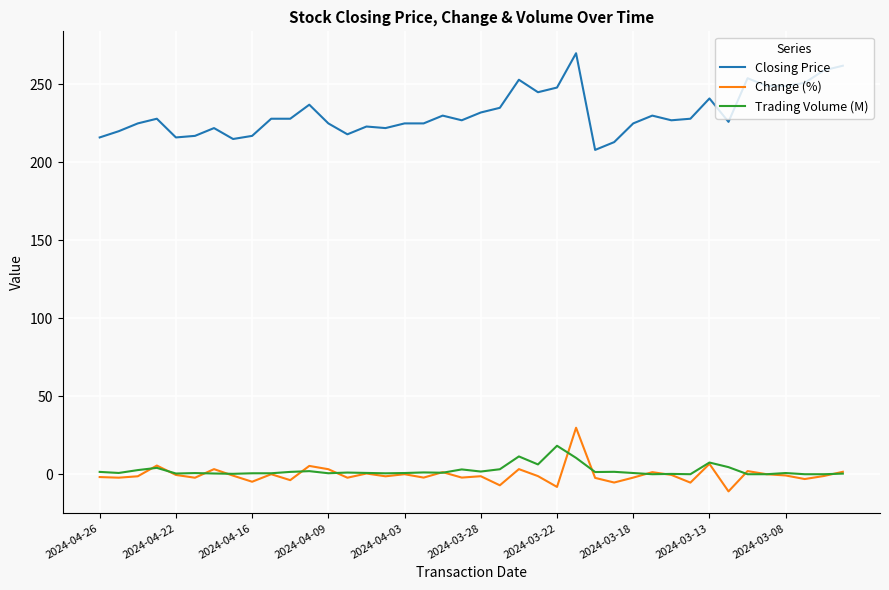

How many lines are shown in the chart?

3